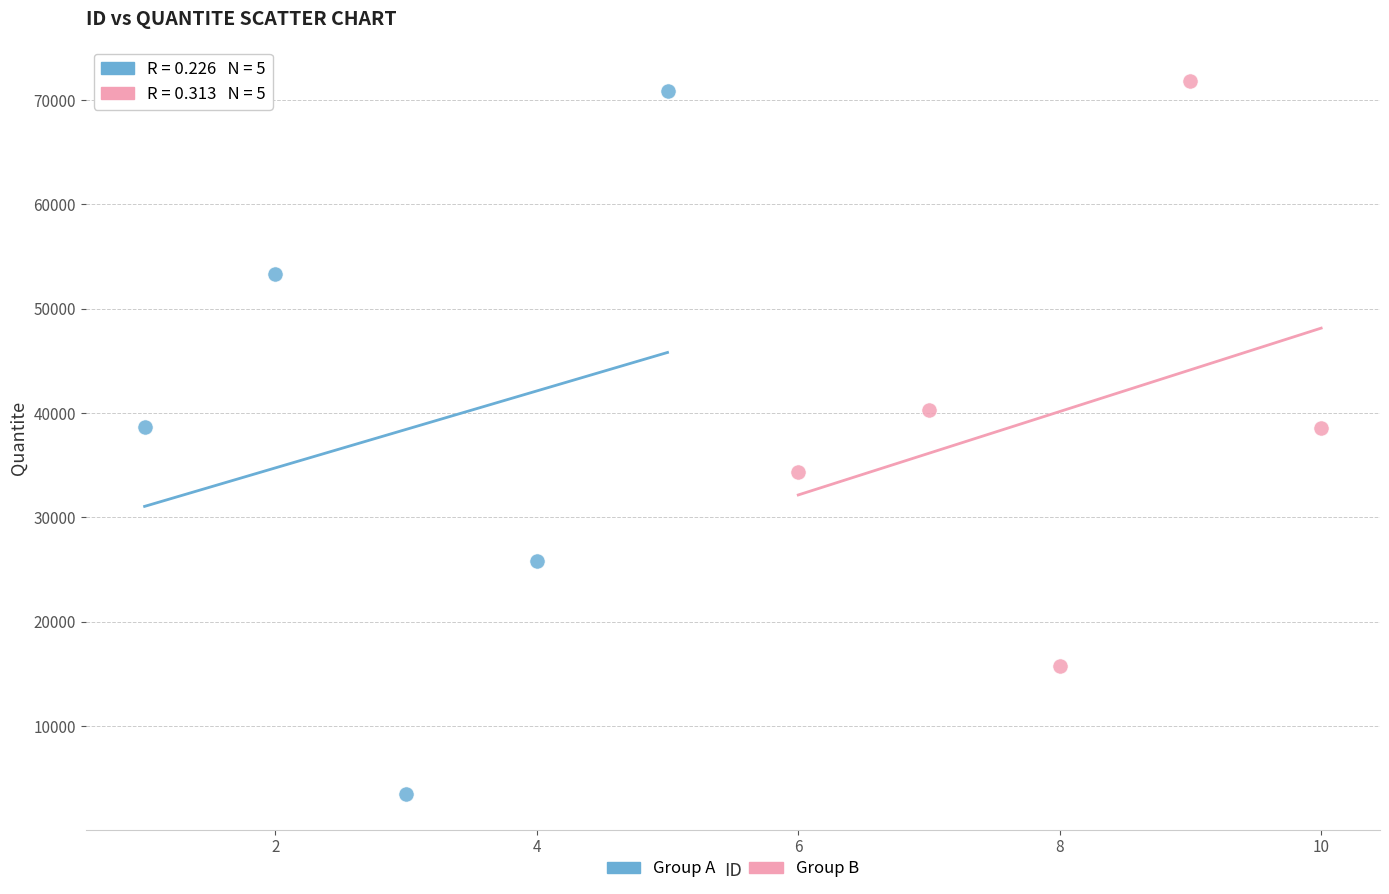

Which series reaches the minimum Y coordinate?

Group A